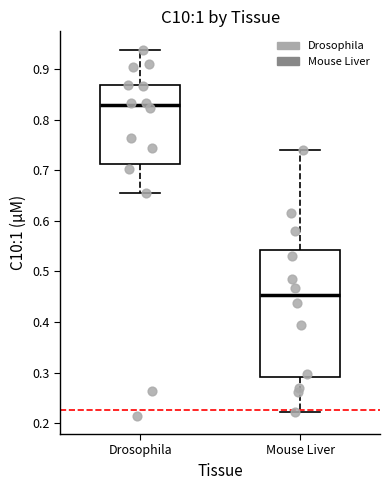

Which box has the lowest median line?

Mouse Liver